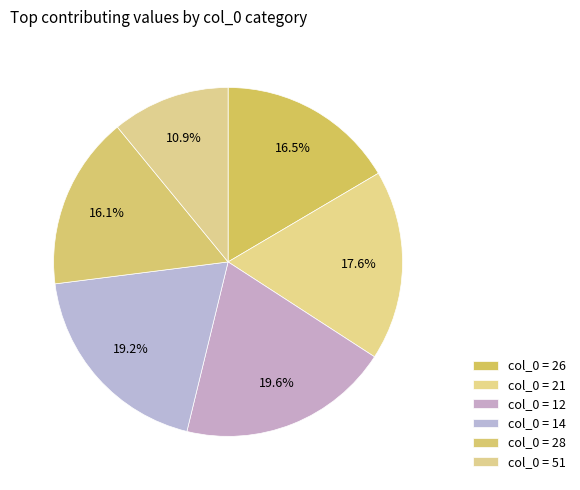

How many slices are in this pie chart?

6